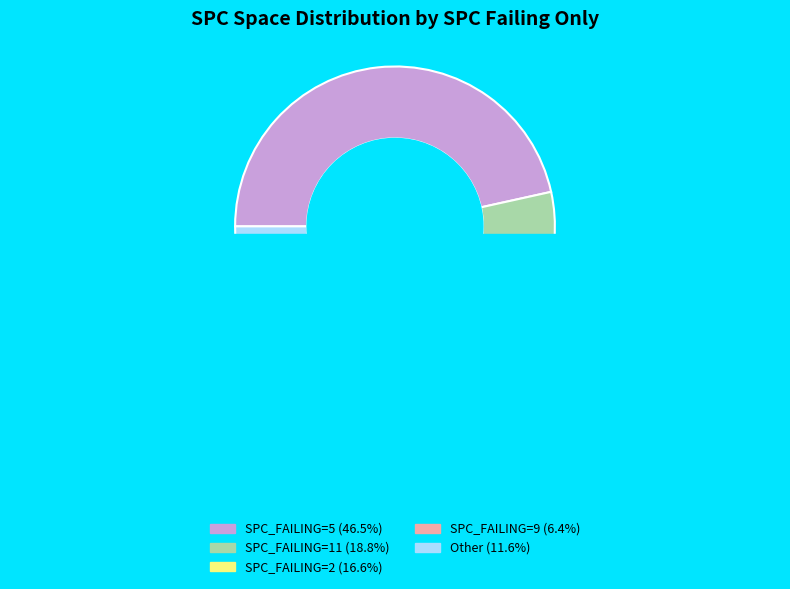

Is it true that 5 is 1% of the pie?

False